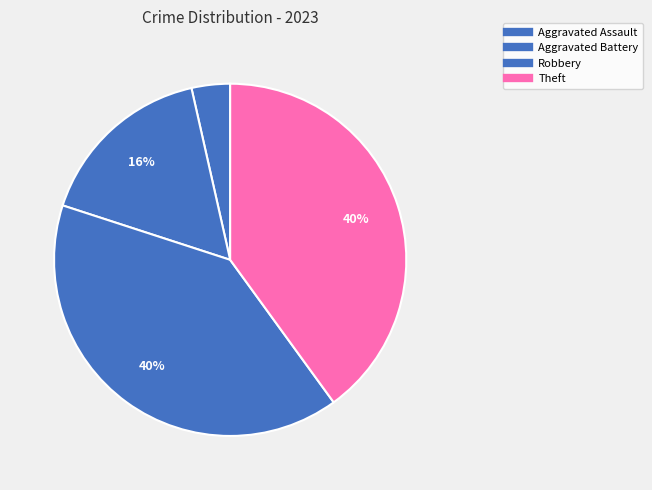

Count the number of slices in the pie.

4